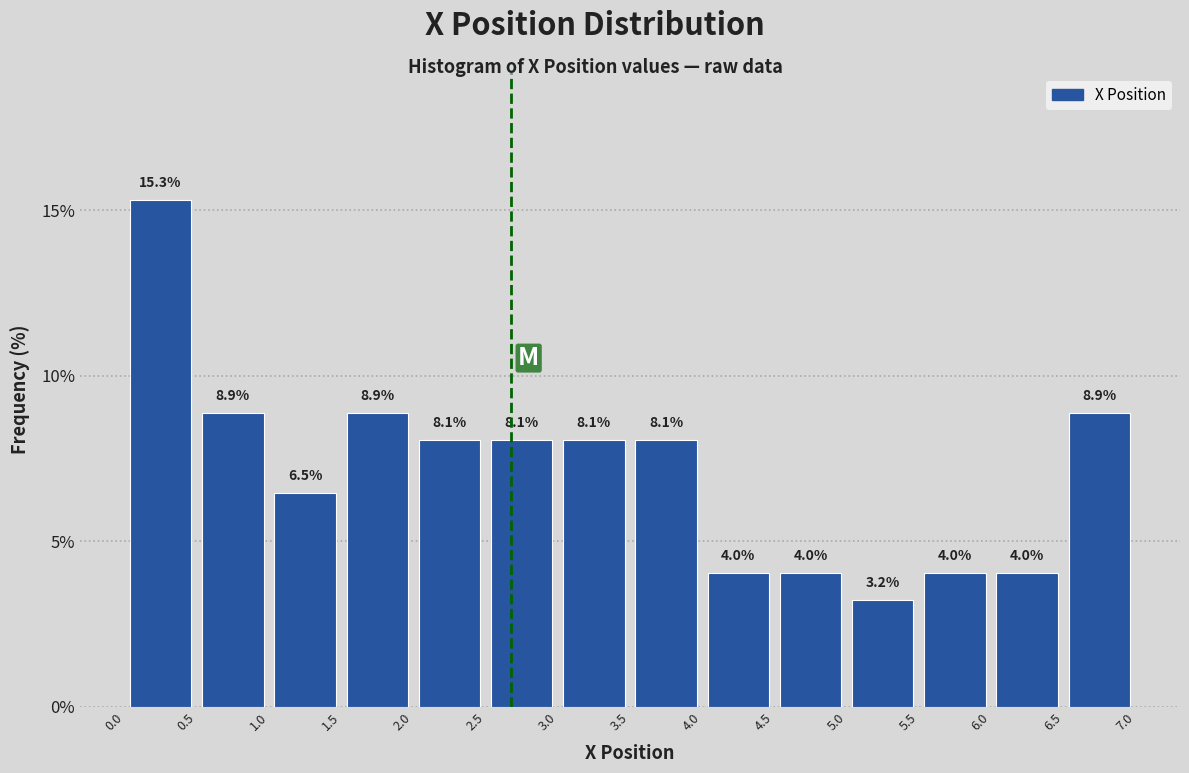

Reading left to right, list every bar in this chart as the range it spans on the x-axis followed by its height. The bar edges are not printed on the chart, so give them approximately, as read against the axis.

0.0 to 0.5: 15.3
0.5 to 1.0: 8.9
1.0 to 1.5: 6.5
1.5 to 2.0: 8.9
2.0 to 2.5: 8.1
2.5 to 3.0: 8.1
3.0 to 3.5: 8.1
3.5 to 4.0: 8.1
4.0 to 4.5: 4.0
4.5 to 5.0: 4.0
5.0 to 5.5: 3.2
5.5 to 6.0: 4.0
6.0 to 6.5: 4.0
6.5 to 7.0: 8.9